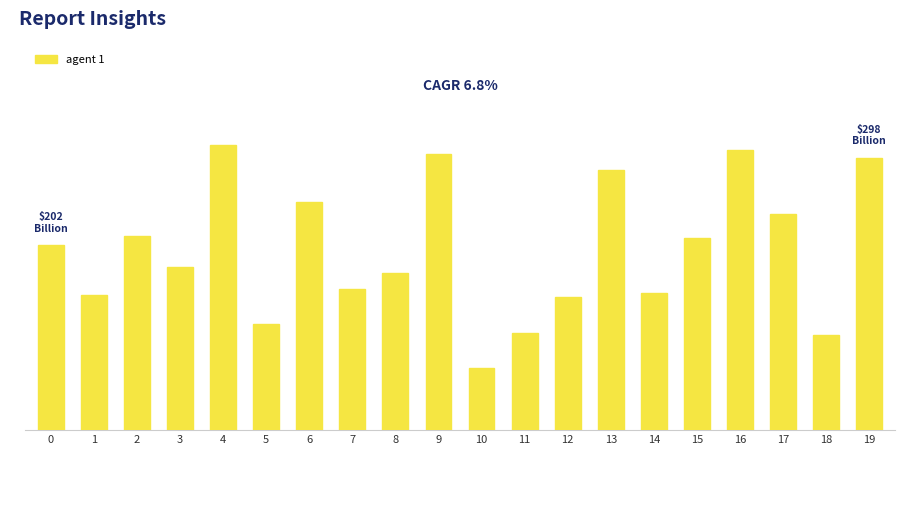

Reading left to right, what are all the values shown in this chart?

202	148	212	178	312	116	250	154	172	302	68	106	146	284	150	210	306	236	104	298